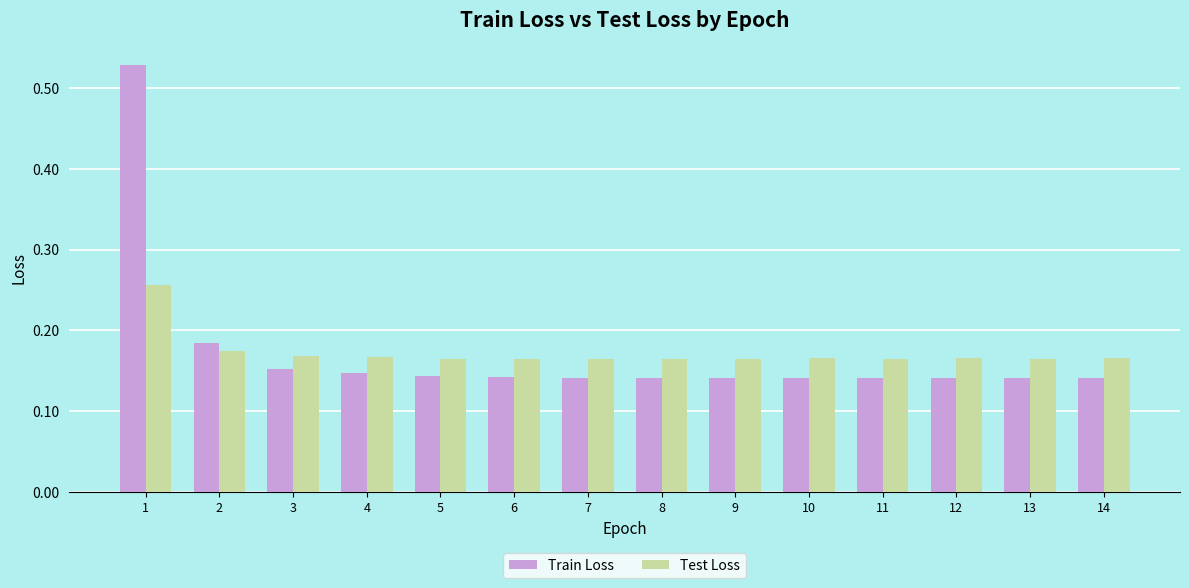

What are all the series names shown in the legend?

Train Loss, Test Loss